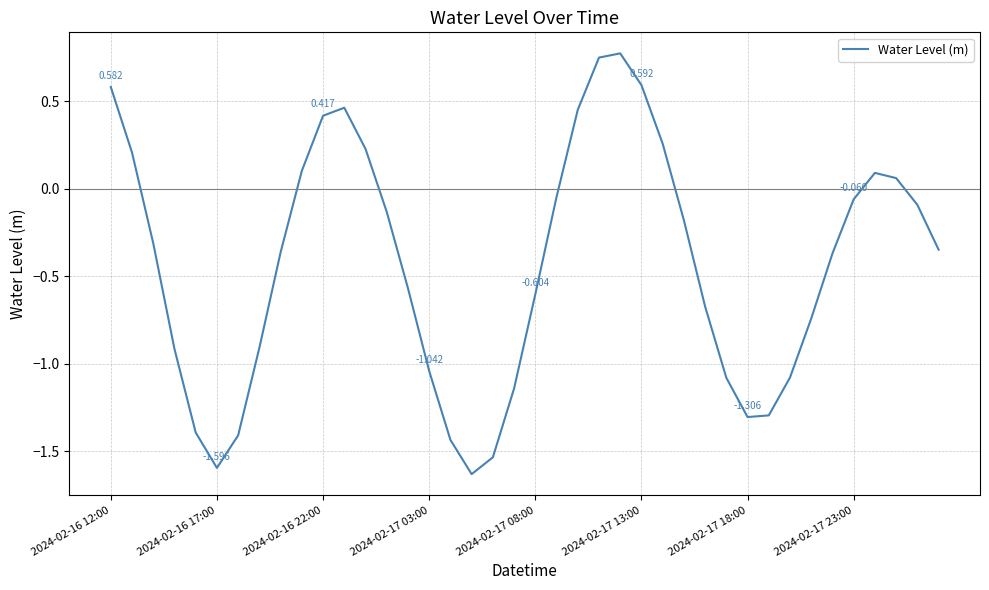

How many lines are shown in the chart?

1